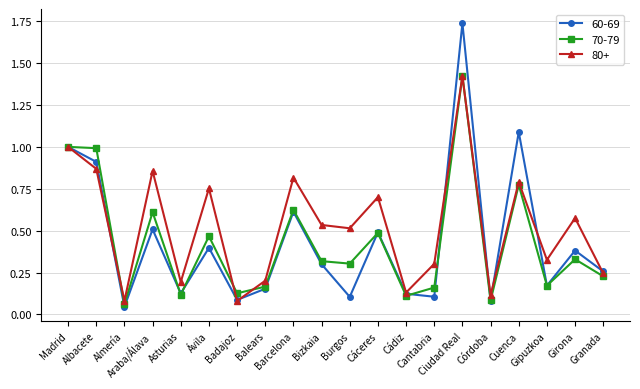

What is the label of the 10th point from the left?

Bizkaia